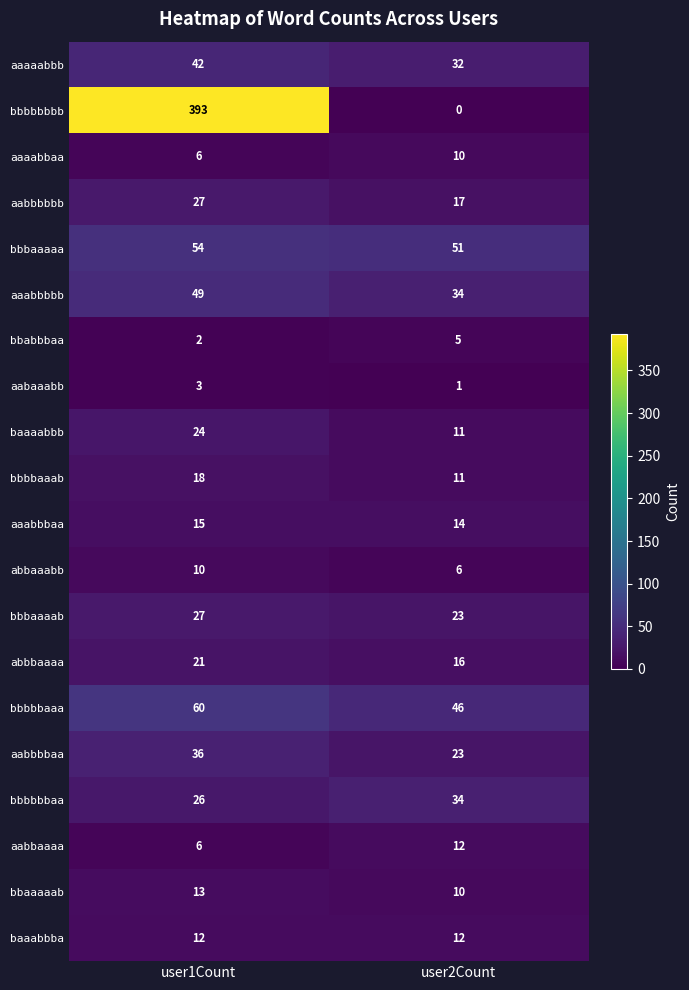

At which category is the sum across all series the highest?

user1Count